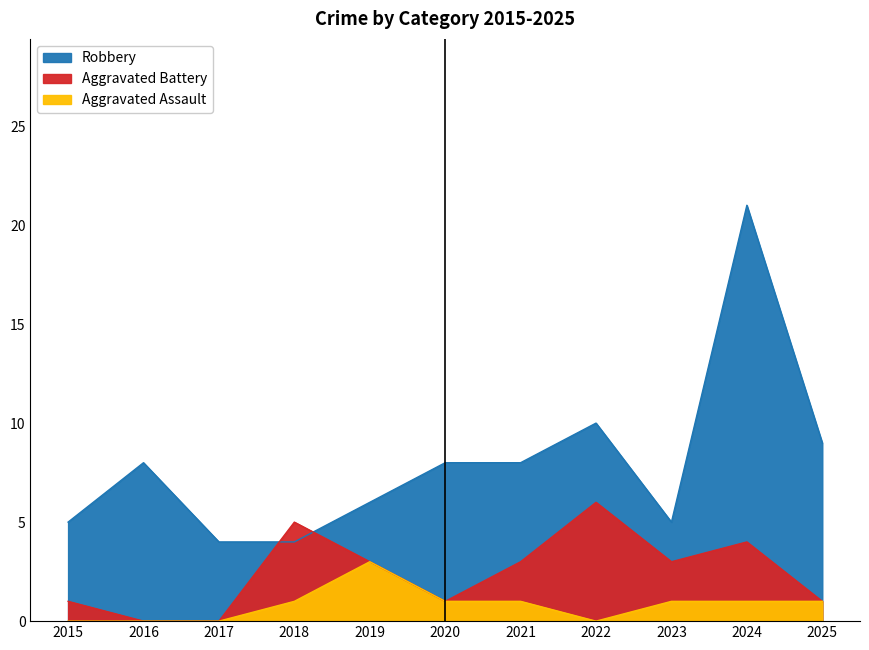

What is the difference between the maximum and second lowest values in the Robbery series?

17